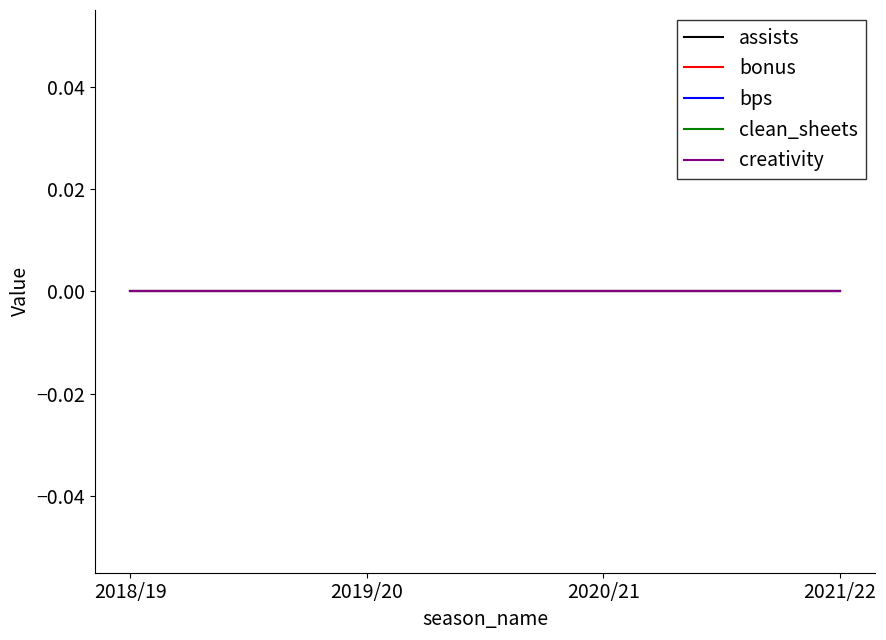

At which label is bps closest to 0?

2018/19